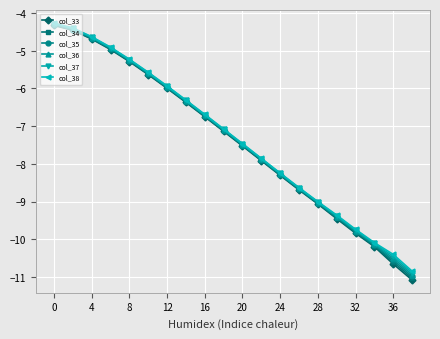

True or false: col_34 and col_35 intersect in this chart.

False